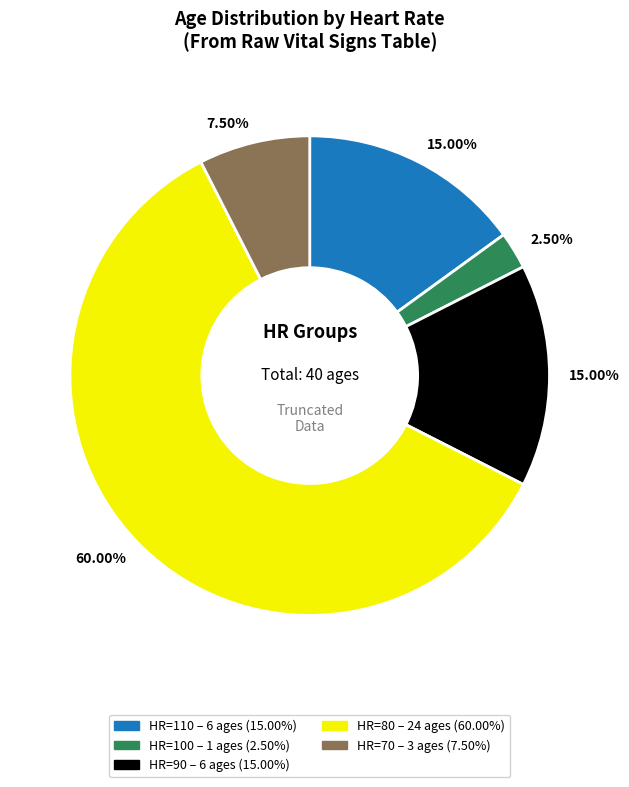

Count the number of slices in the pie.

5